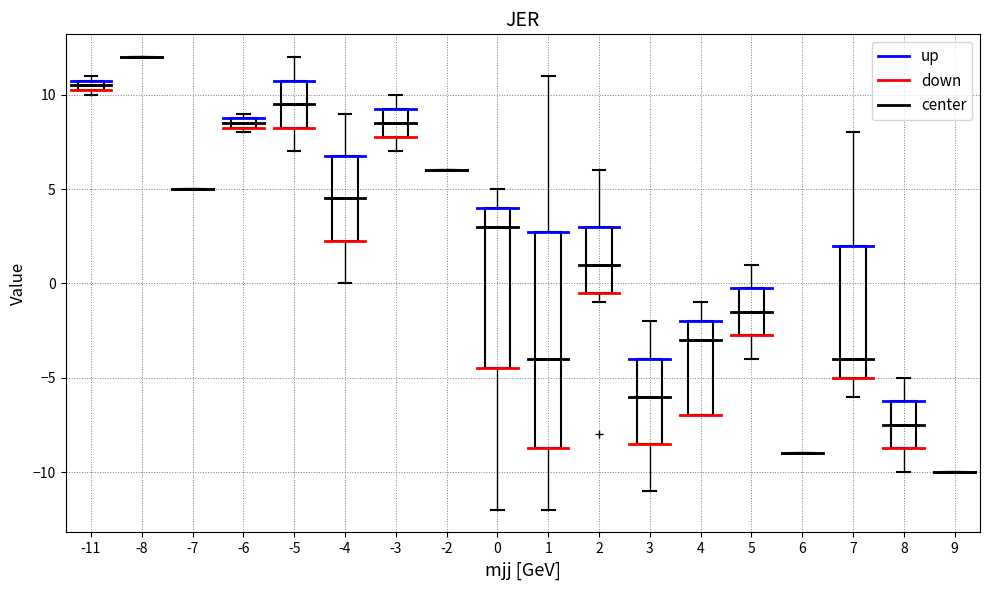

Comparing the boxes themselves (not the whiskers), which one is the tallest?

1